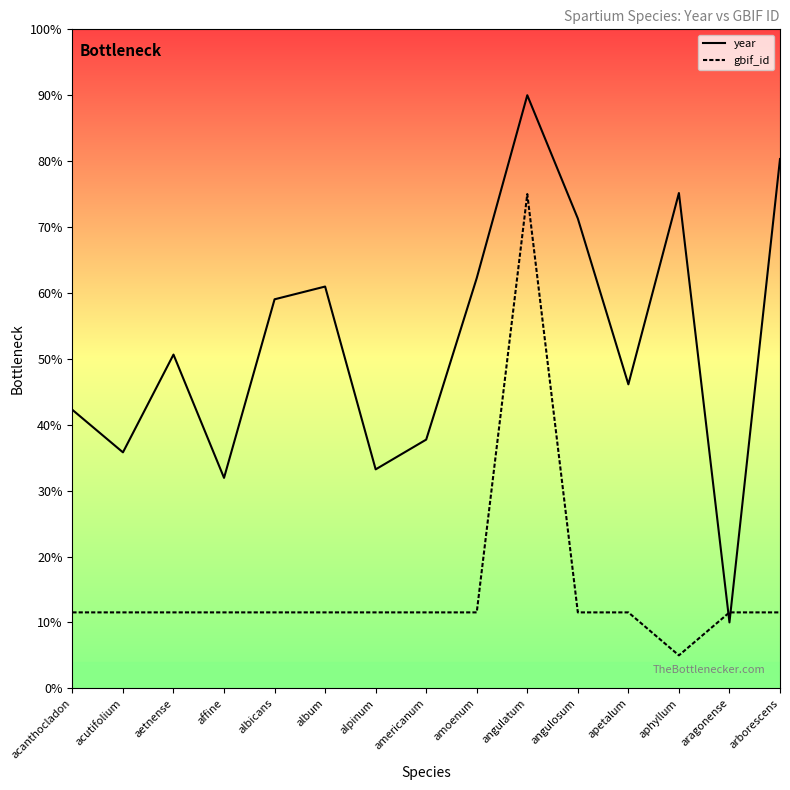

At which category is the sum across all series the highest?

angulatum